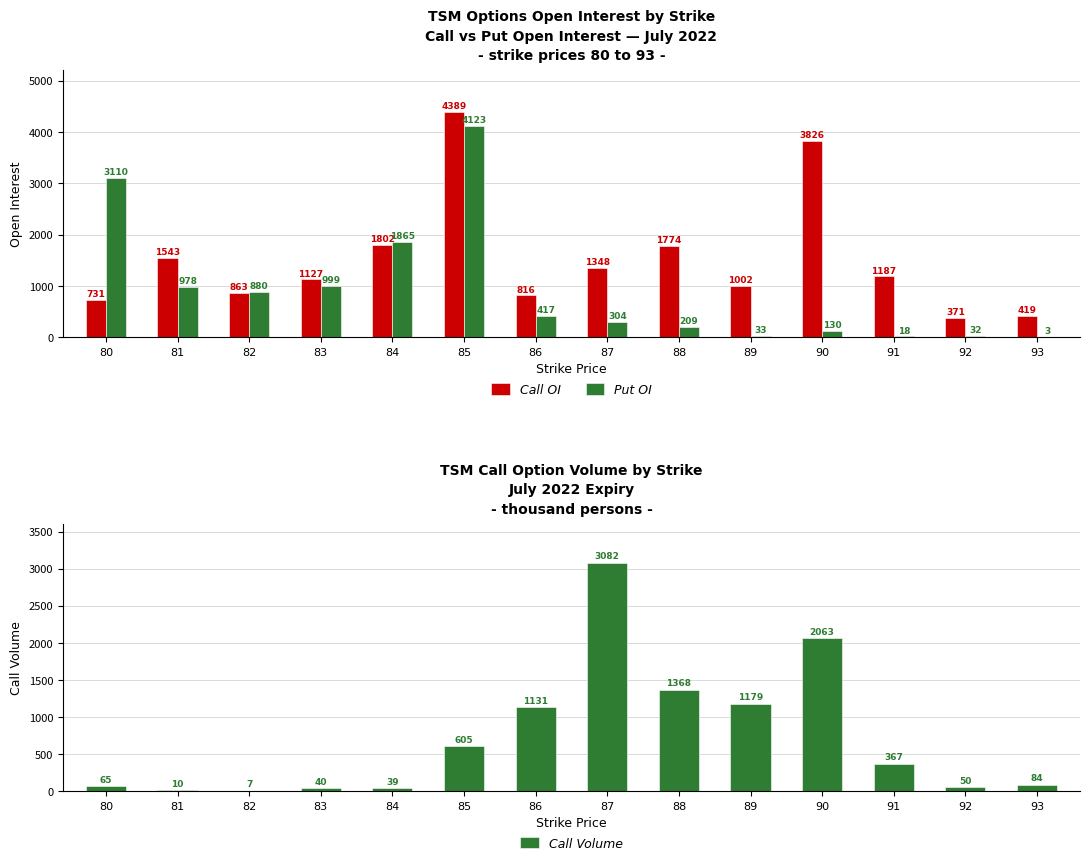

Reading right to left, list all the values displayed in this chart.

Call OI: 419	371	1187	3826	1002	1774	1348	816	4389	1802	1127	863	1543	731
Put OI: 3	32	18	130	33	209	304	417	4123	1865	999	880	978	3110
Call Volume: 84	50	367	2063	1179	1368	3082	1131	605	39	40	7	10	65